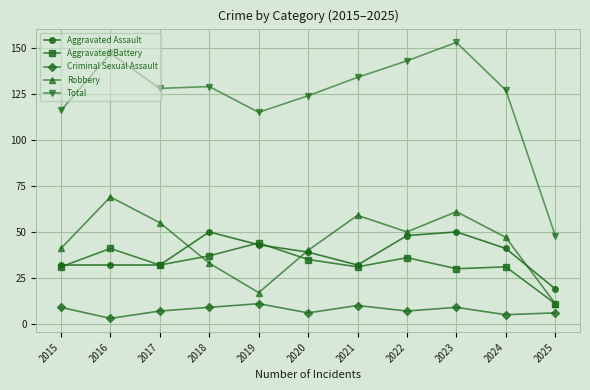

Which category has the lowest value in the Robbery series?

2025